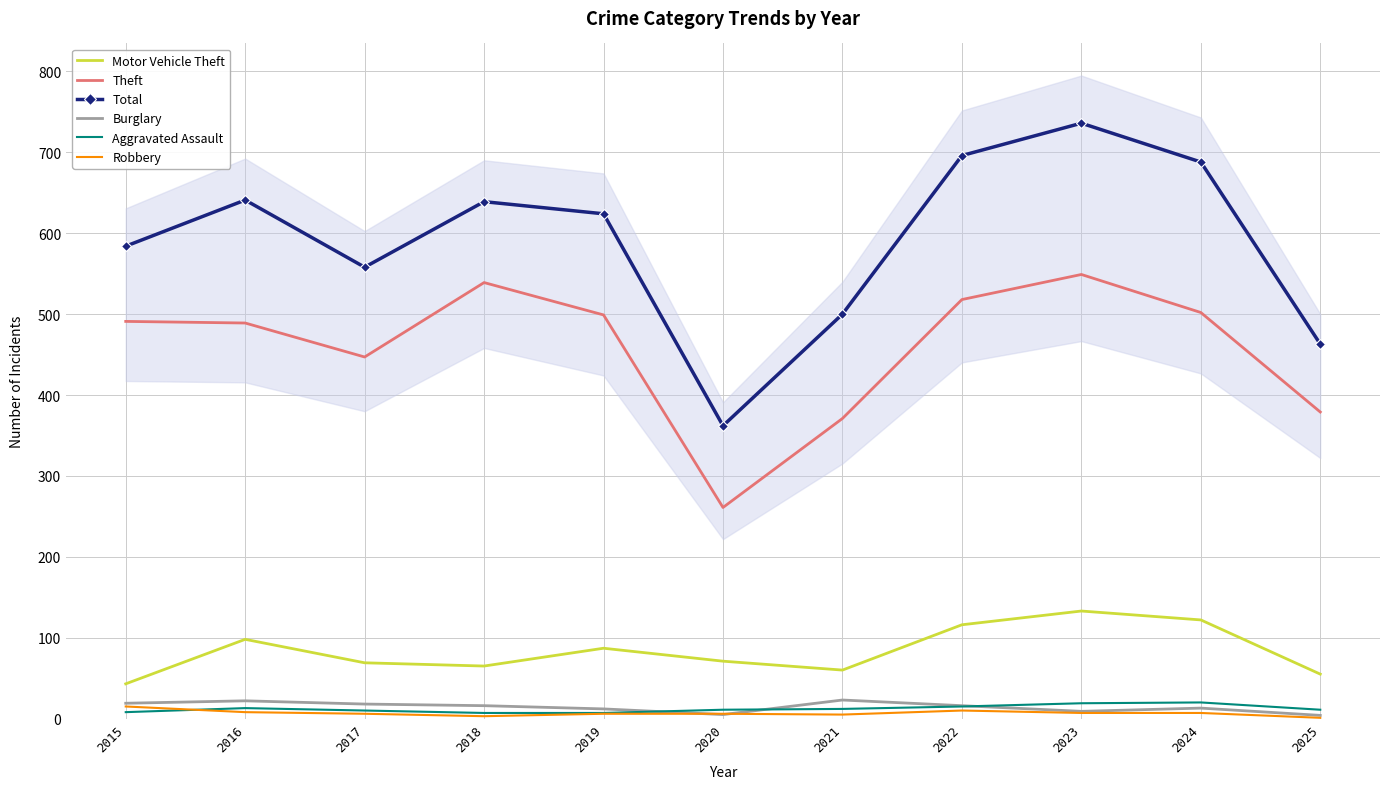

How many interior local valleys does the Burglary series have?

2